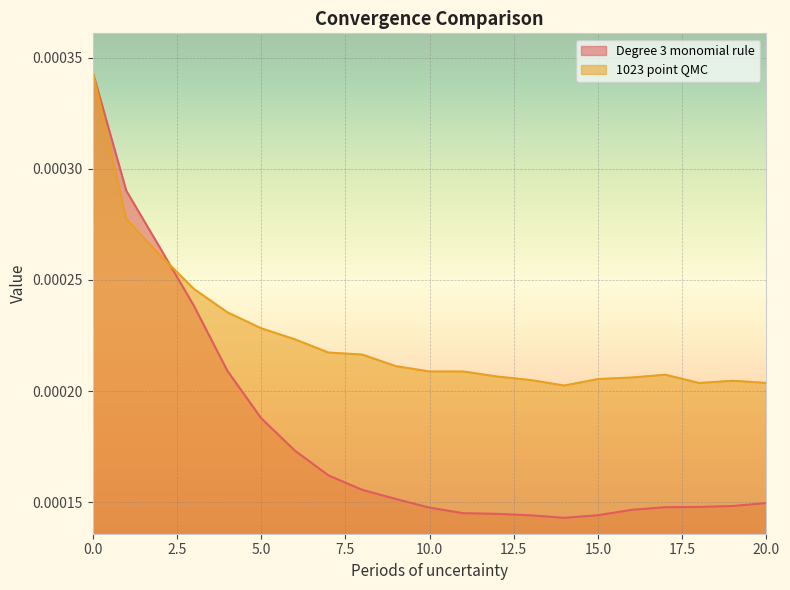

What are all the series names shown in the legend?

Degree 3 monomial rule, 1023 point QMC